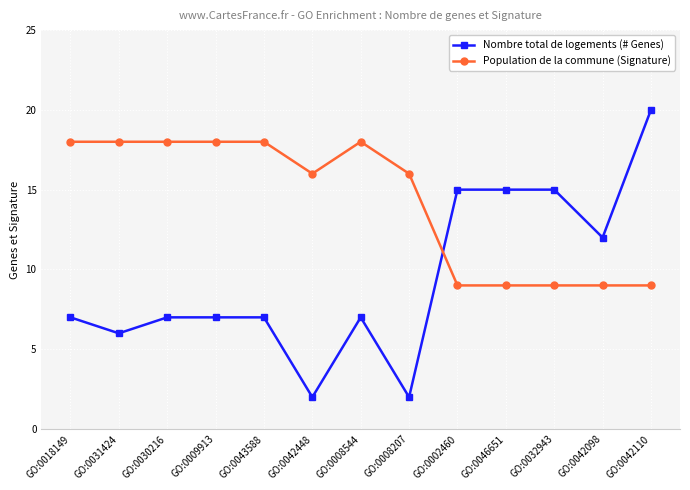

What is the difference between the maximum and second lowest values in the Nombre total de logements (# Genes) series?

18